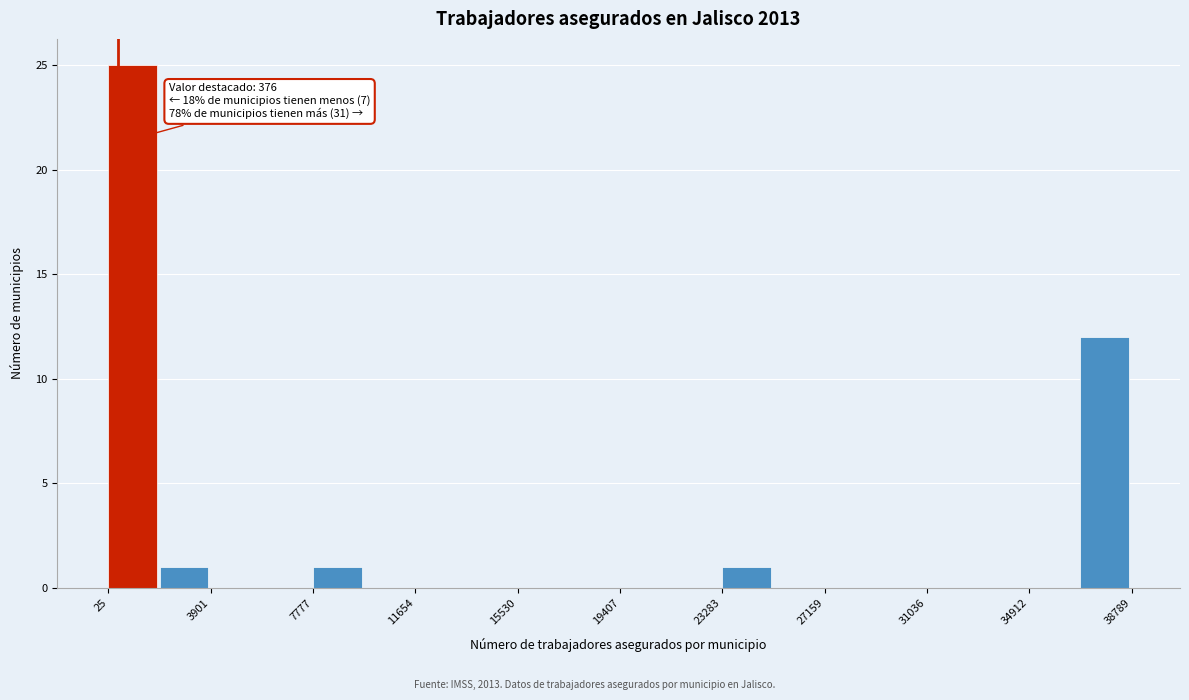

Around what value on the x-axis is the tallest bar? Give the approximate position of its centre, as read against the axis.

1000